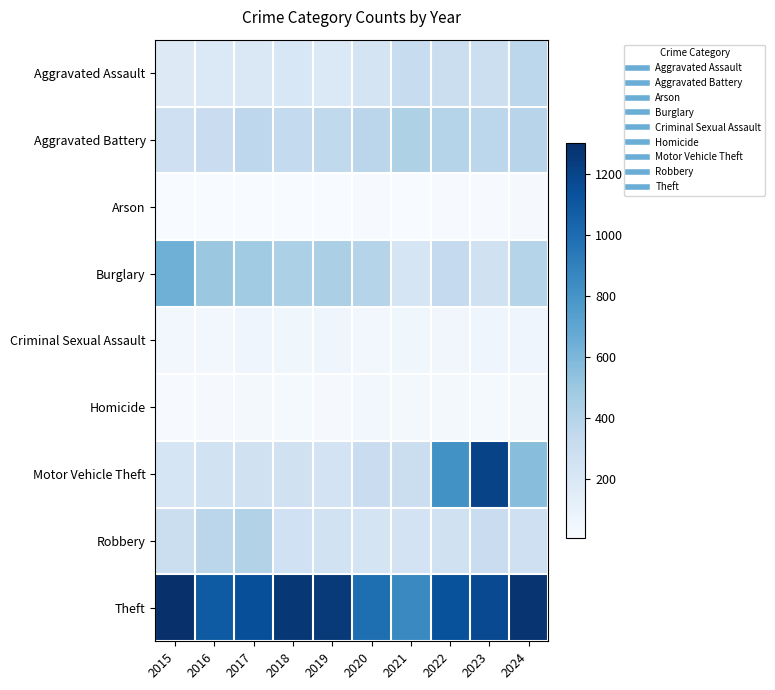

Which series has the largest range (max minus min)?

Motor Vehicle Theft